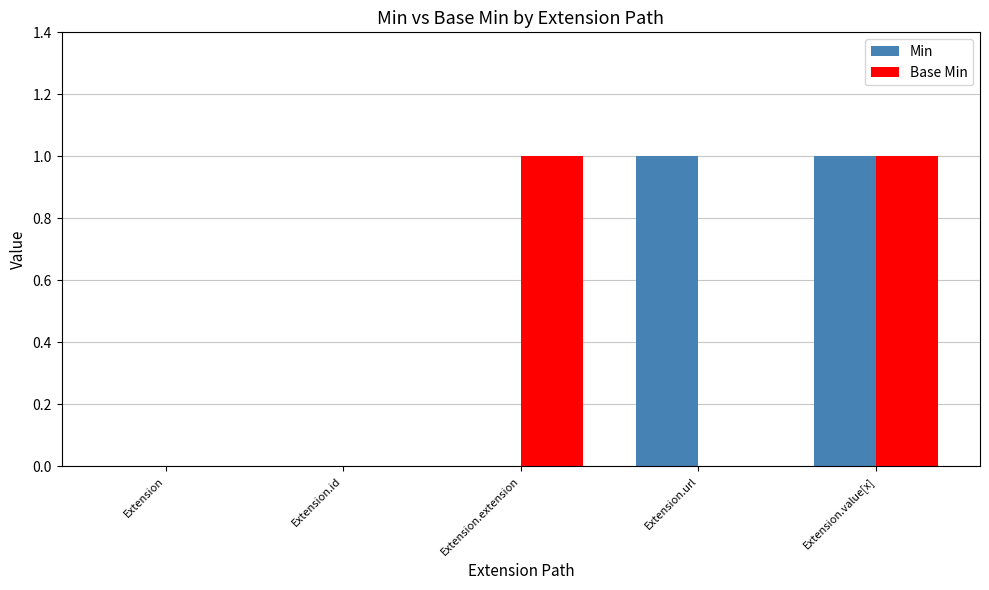

Which series changed the most between Extension and Extension.url?

Min